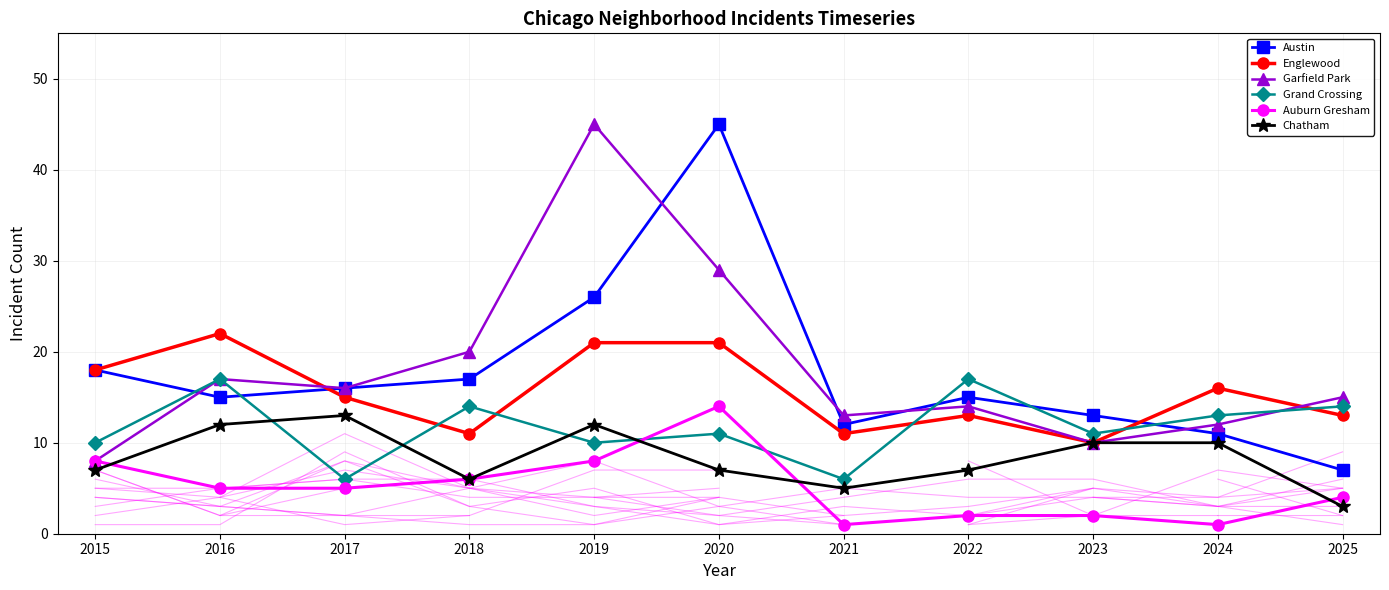

True or false: Garfield Park has a value of 29 at 2020.

True